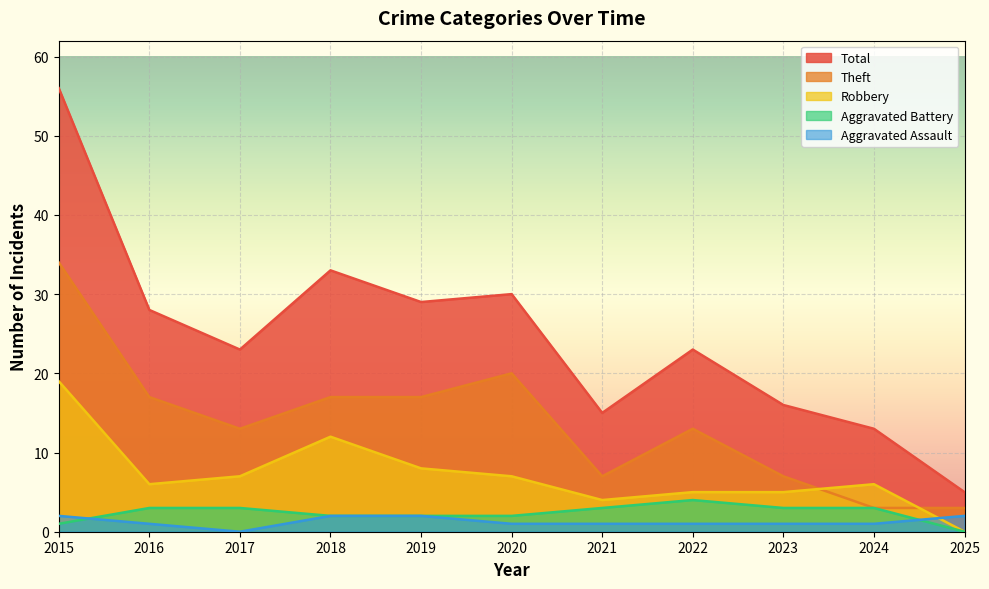

True or false: Aggravated Assault has a value of 1 at 2020.

True